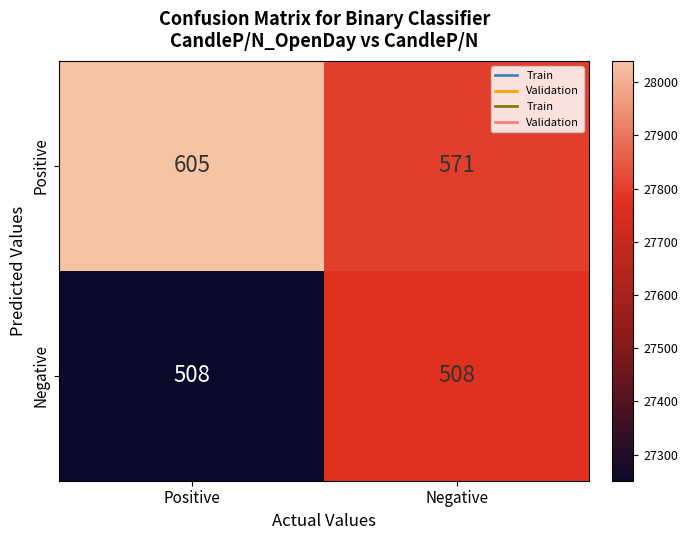

Rank the series by their maximum value, from lowest to highest.

Negative, Positive